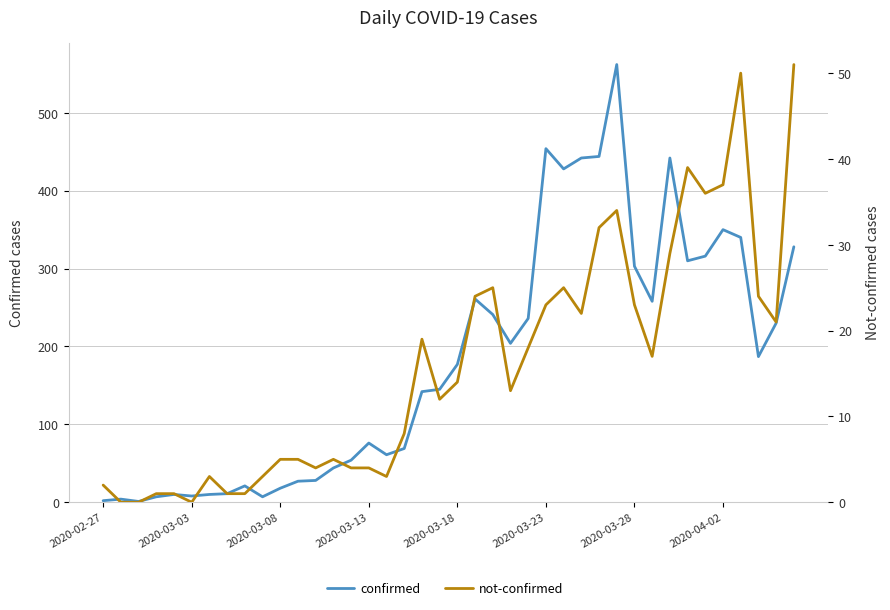

What are all the series names shown in the legend?

confirmed, not-confirmed